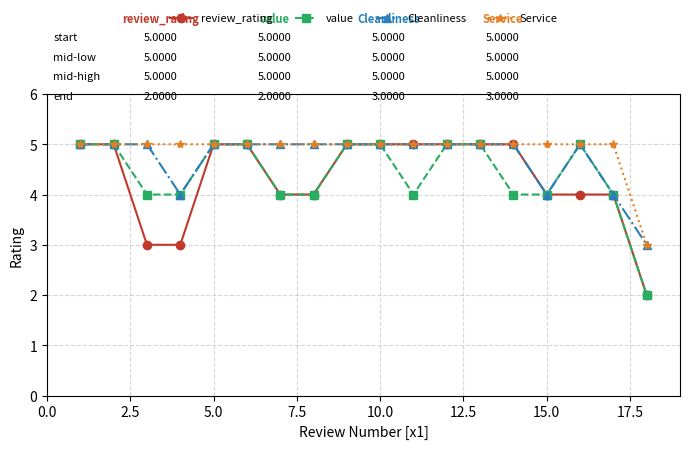

What is the minimum value for Cleanliness?

3